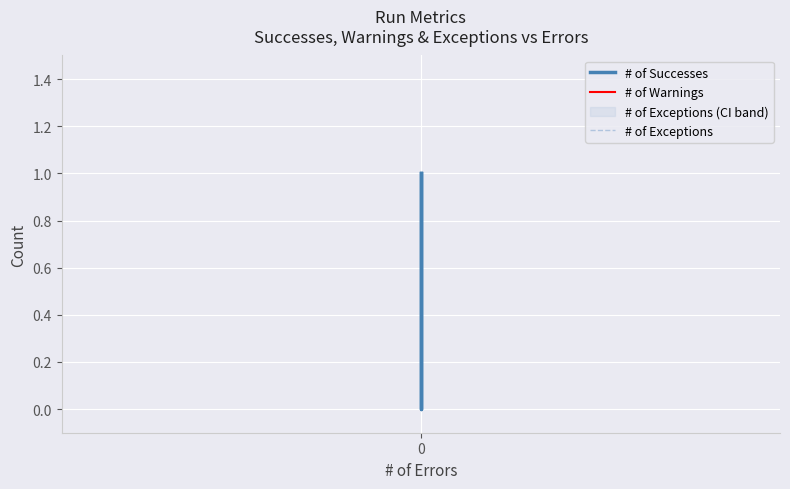

True or false: # of Exceptions has more than 2 interior local peaks.

False